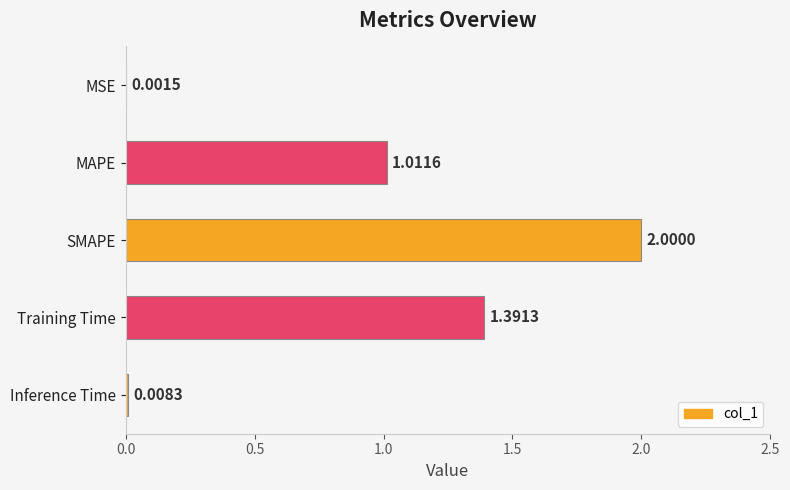

At which label is the value closest to 1?

MAPE